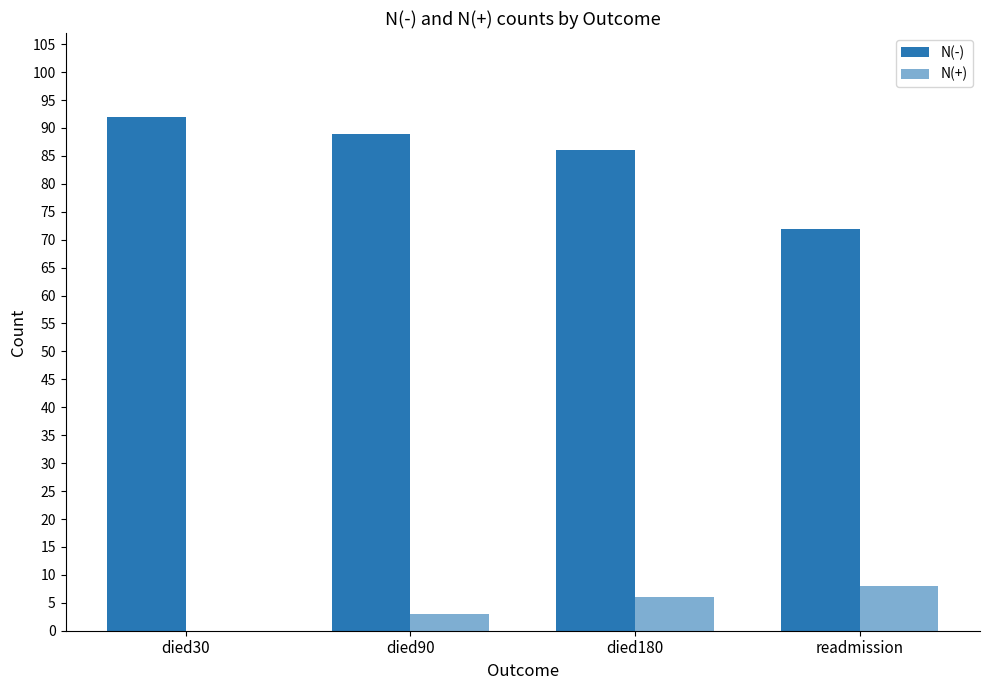

How many positive values does the N(+) series have?

3